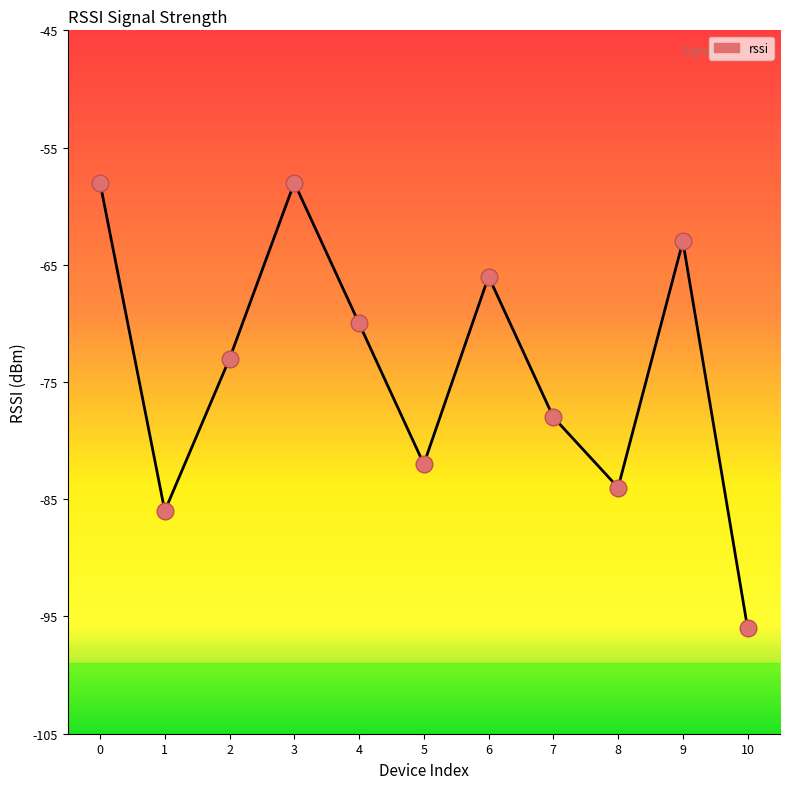

Between 1 and 8, which is larger?

8